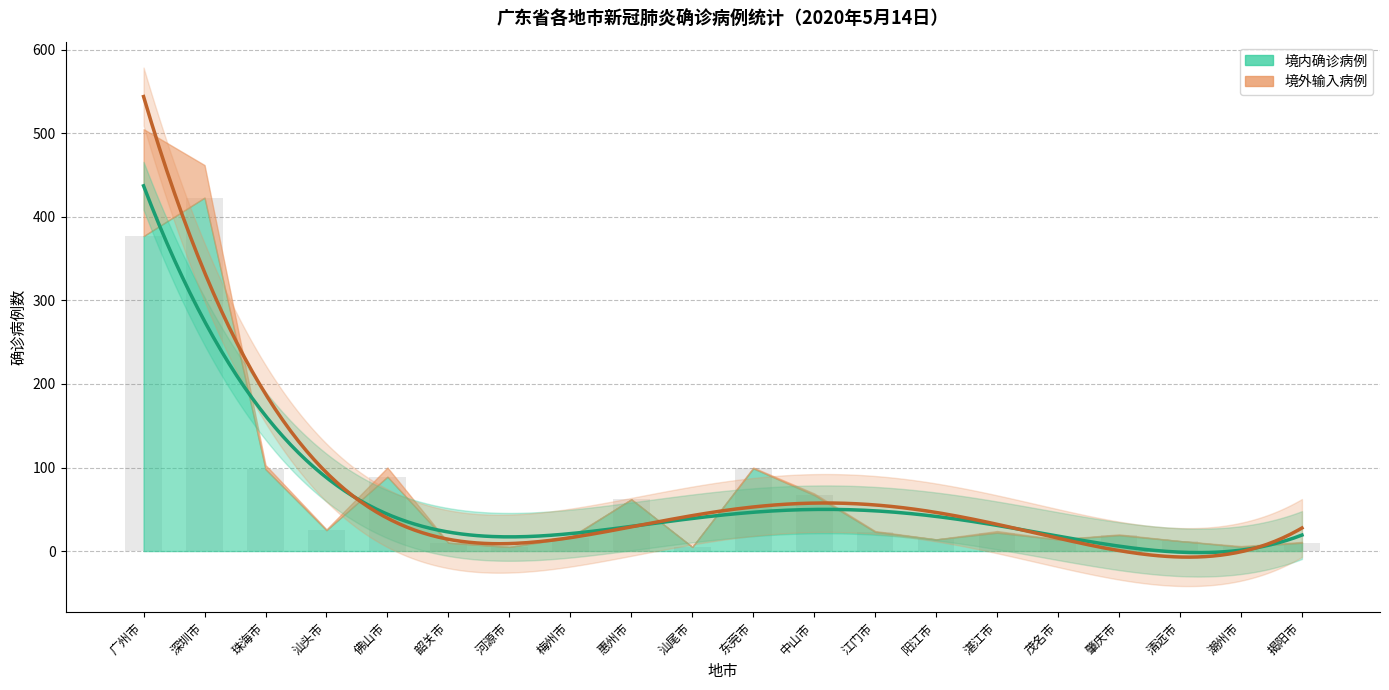

Which has a higher value, 深圳市 or 河源市?

深圳市